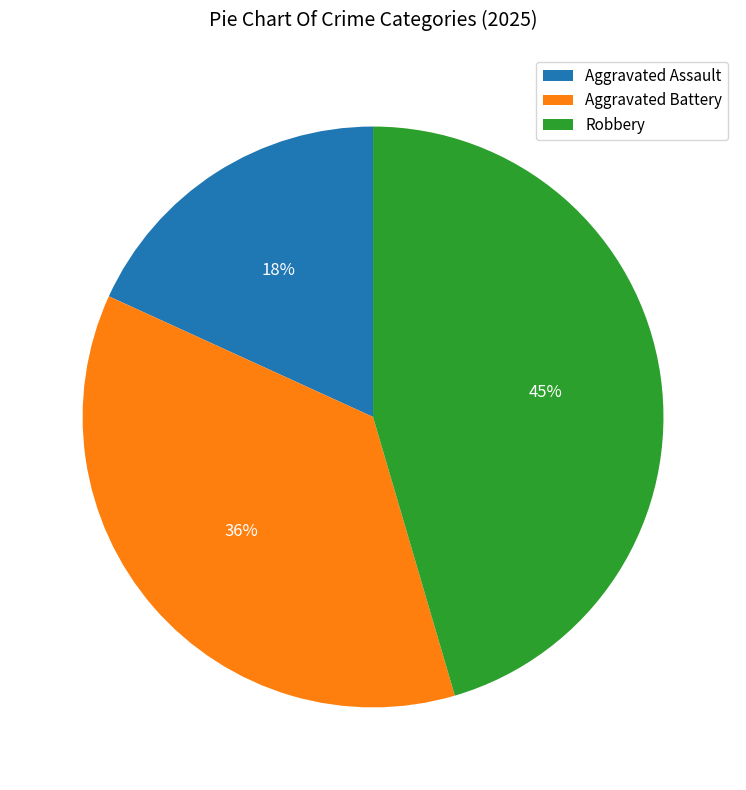

Does Robbery account for over 50% of the chart?

No